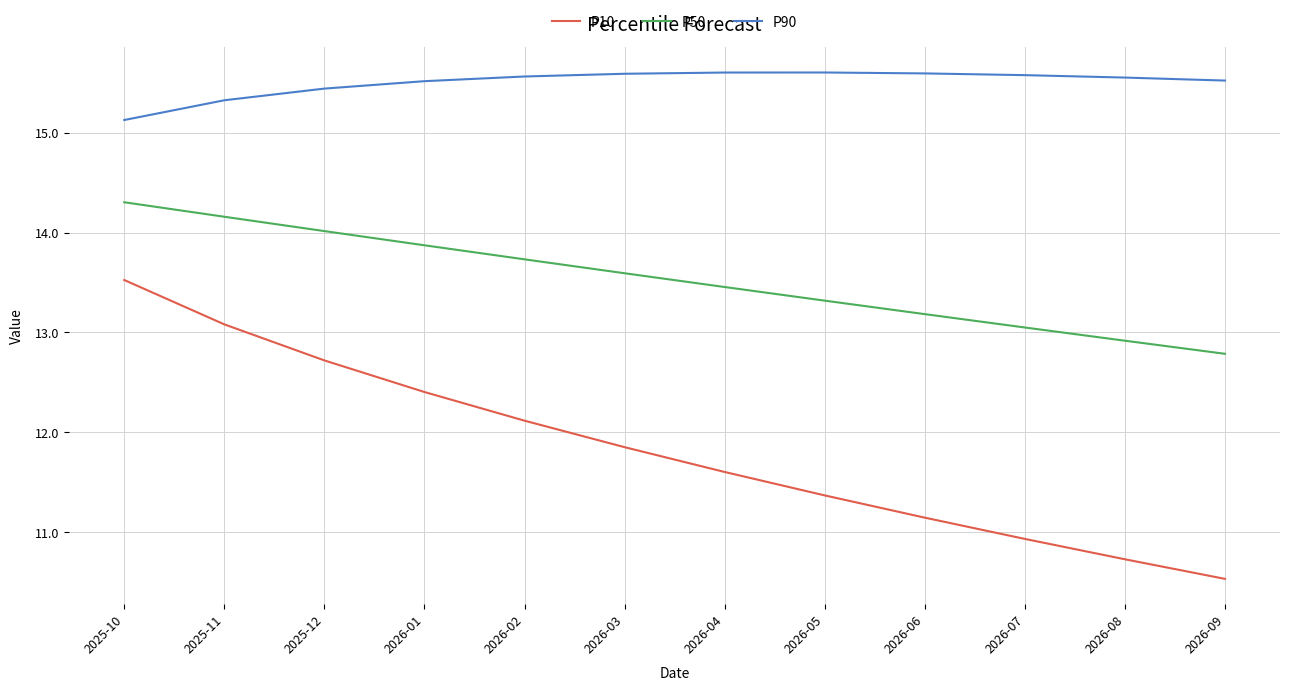

What is the difference between the maximum and minimum values in the P90 series?

0.5